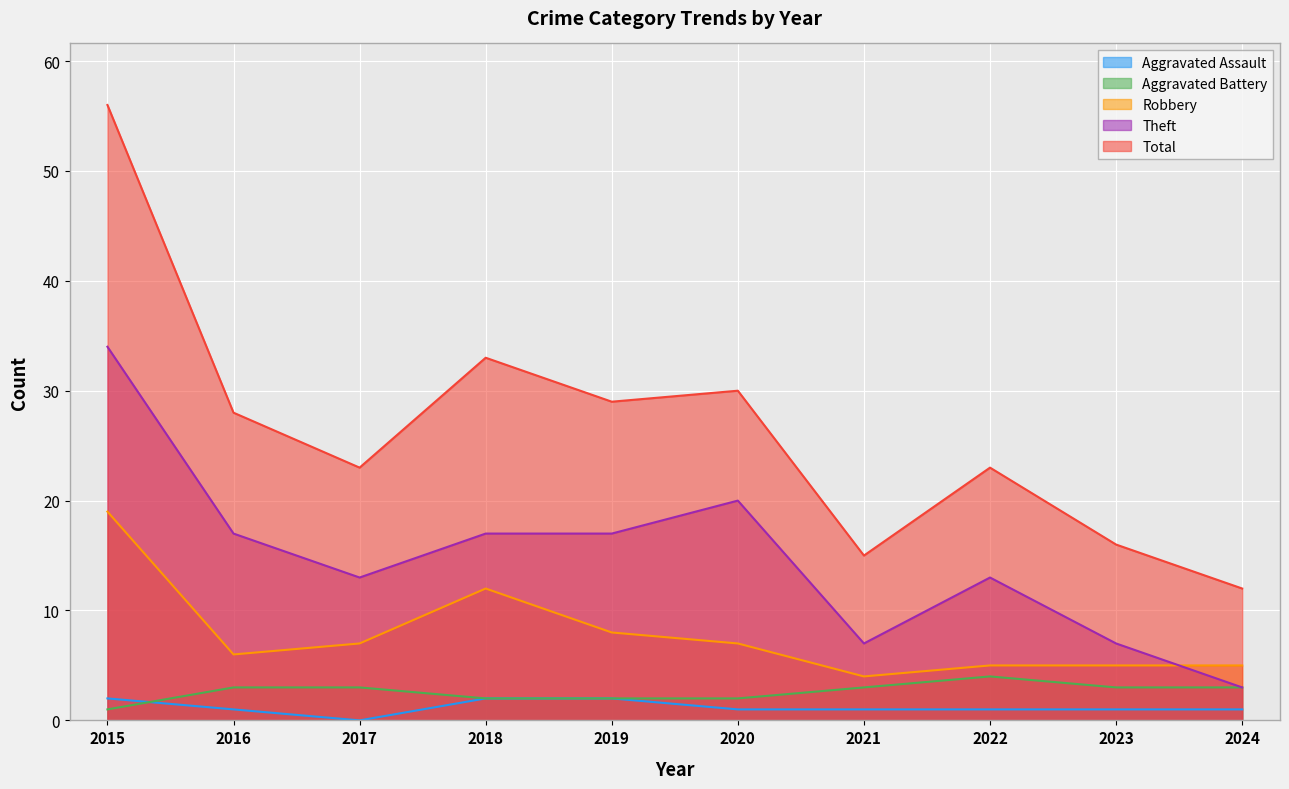

List the labels in order of Theft value, largest first.

2015, 2020, 2016, 2018, 2019, 2017, 2022, 2021, 2023, 2024